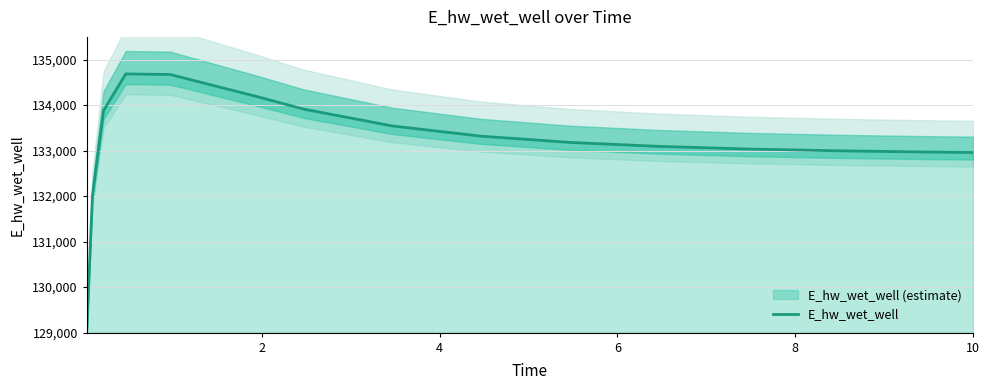

What is the maximum value for E_hw_wet_well?

134686.4